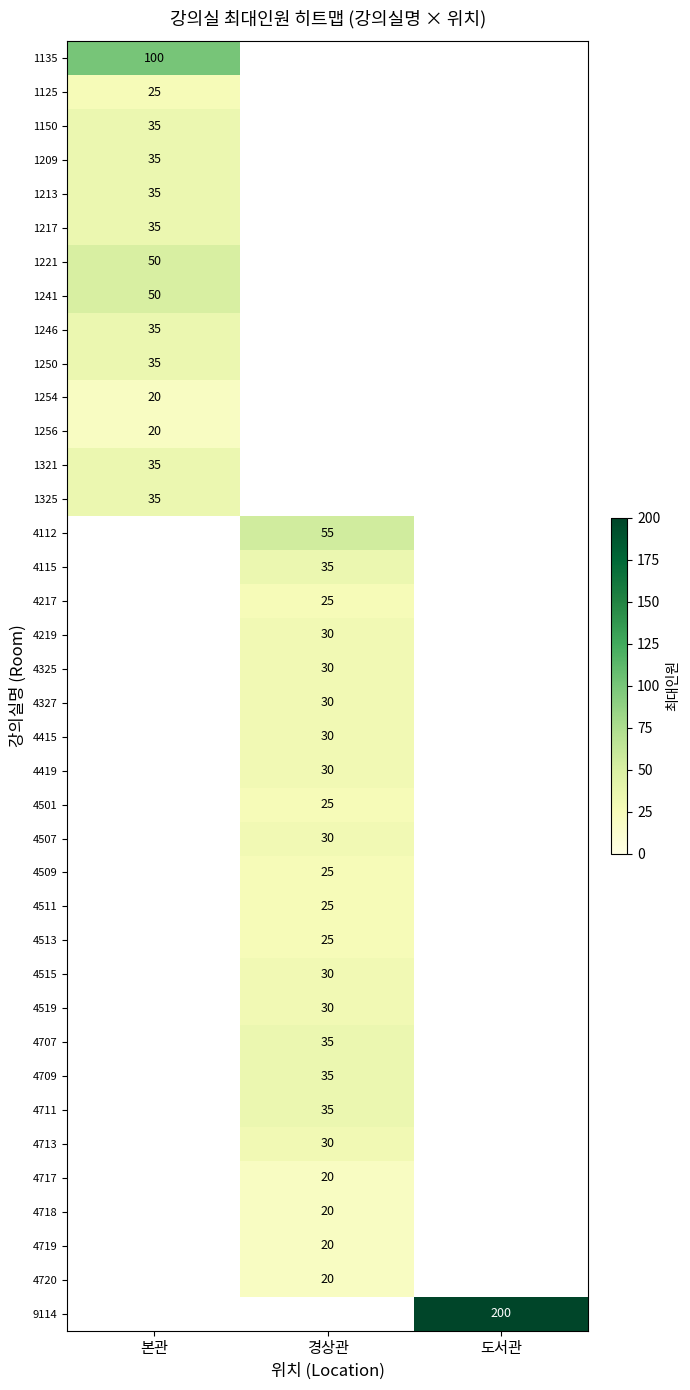

At how many categories does at least one series exceed 197?

1